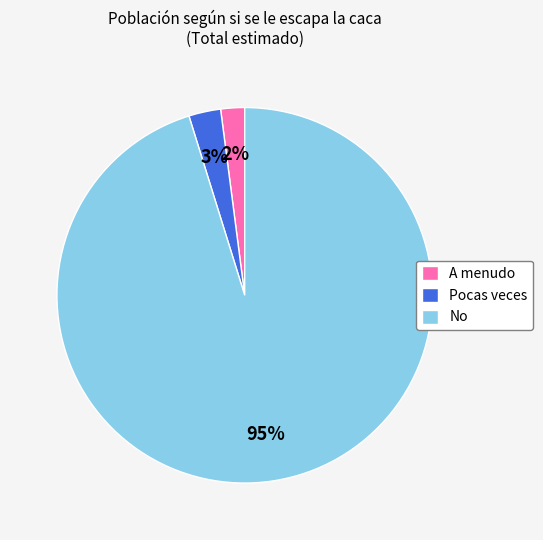

How many segments does this pie chart have?

3